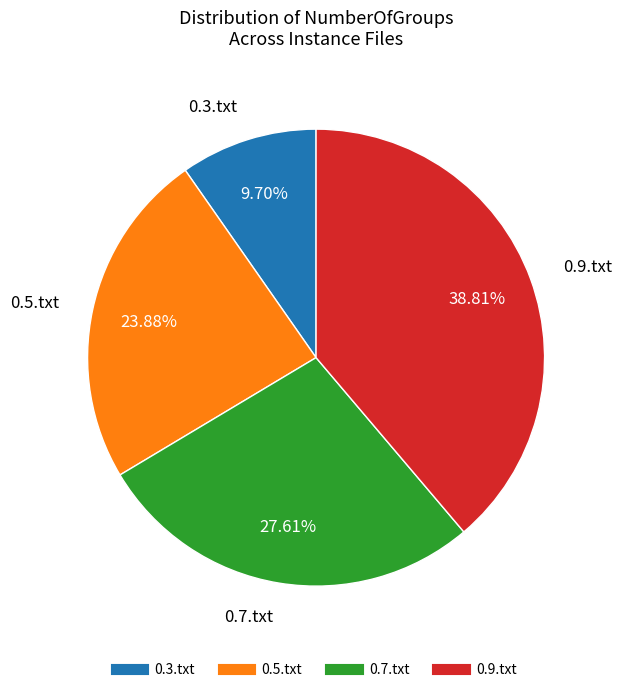

Combined, do 0.3.txt and 0.5.txt account for over 50%?

No